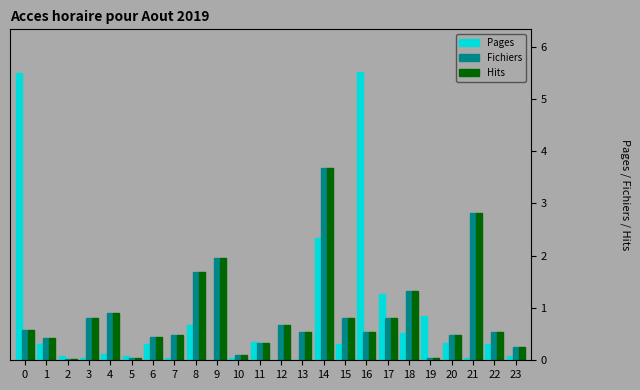

The value of Pages at 14 is 2.3. True or false?

True